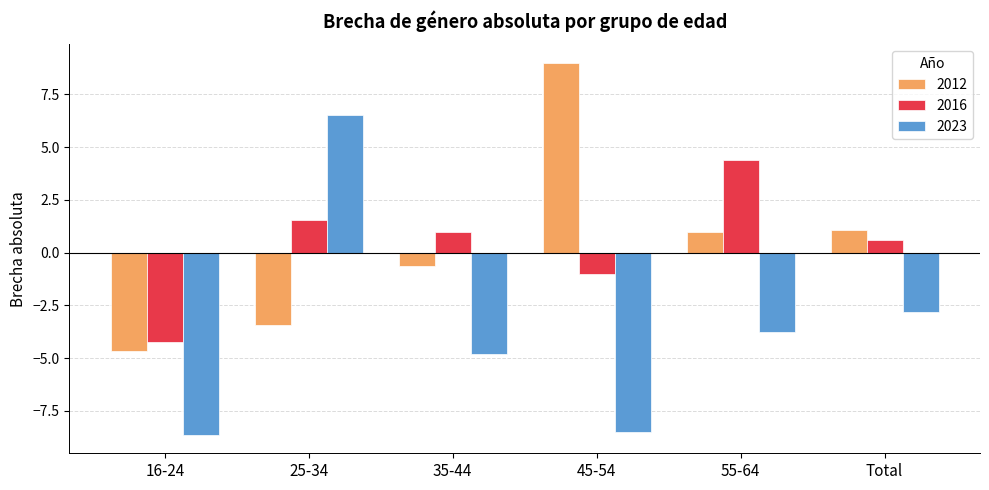

Which category has the highest value across all series?

45-54